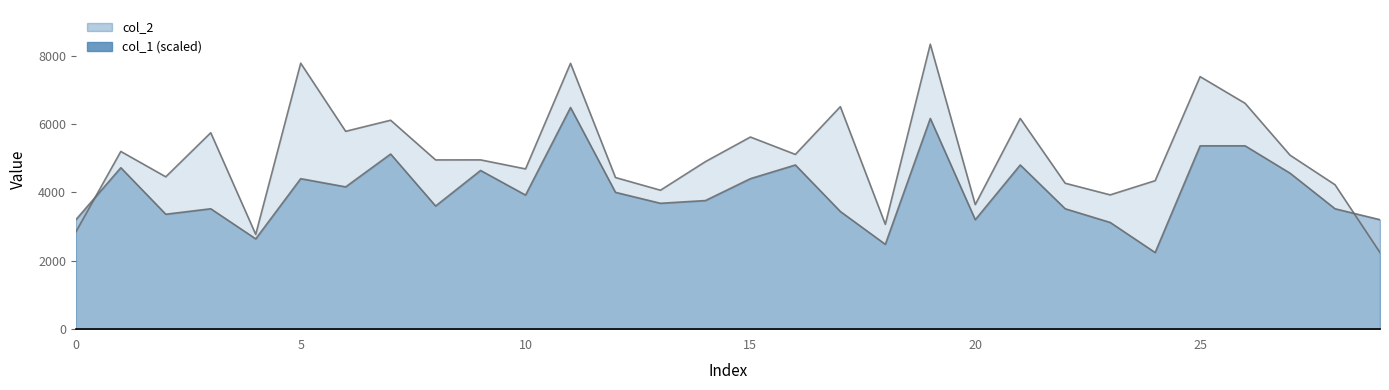

Reading right to left, what are all the values shown in this chart?

col_2: 29=2240	28=4222	27=5086	26=6603	25=7383	24=4341	23=3926	22=4266	21=6161	20=3641	19=8331	18=3066	17=6505	16=5109	15=5617	14=4898	13=4062	12=4433	11=7772	10=4685	9=4949	8=4948	7=6108	6=5784	5=7776	4=2771	3=5743	2=4454	1=5196	0=2843
col_1: 29=3200	28=3520	27=4560	26=5360	25=5360	24=2240	23=3120	22=3520	21=4800	20=3200	19=6160	18=2480	17=3440	16=4800	15=4400	14=3760	13=3680	12=4000	11=6480	10=3920	9=4640	8=3600	7=5120	6=4160	5=4400	4=2640	3=3520	2=3360	1=4720	0=3200